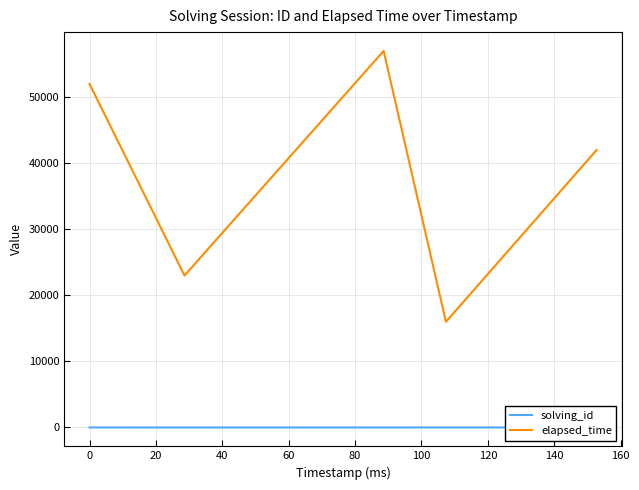

How many values in the elapsed_time series are below 42000?

2